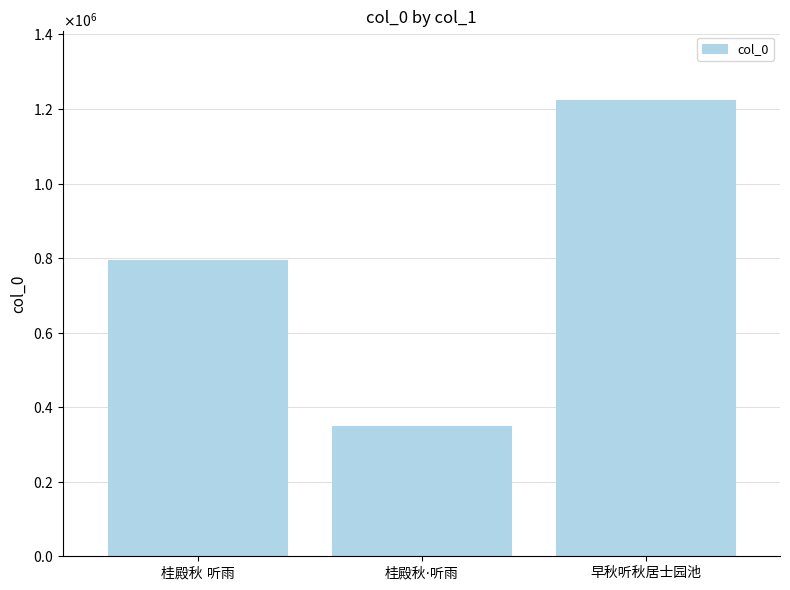

What position from the left is 桂殿秋 听雨?

1